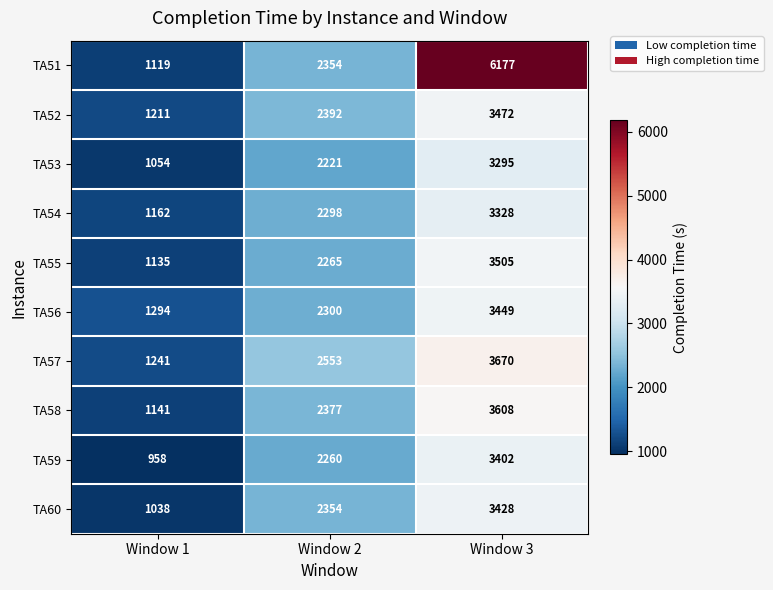

Rank the series by their maximum value, from highest to lowest.

TA51, TA57, TA58, TA55, TA52, TA56, TA60, TA59, TA54, TA53